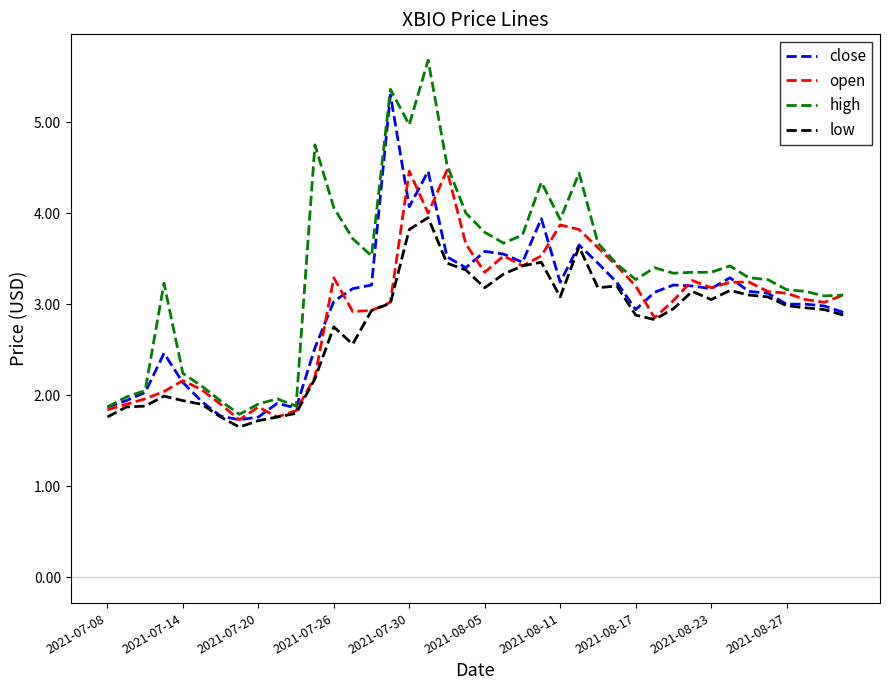

Which series has the widest spread of values?

high